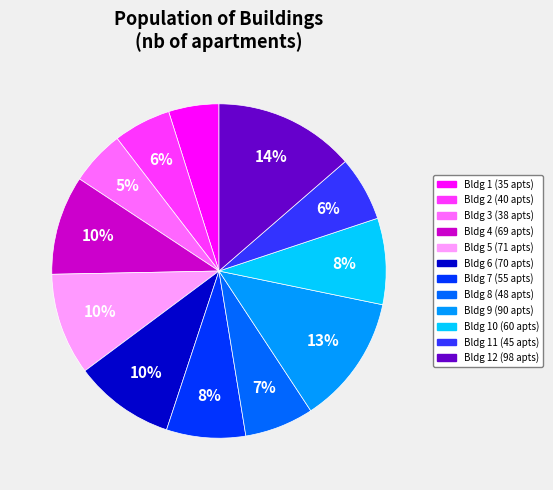

To the nearest percent, what is the difference between the largest and smallest slice percentages?

9%